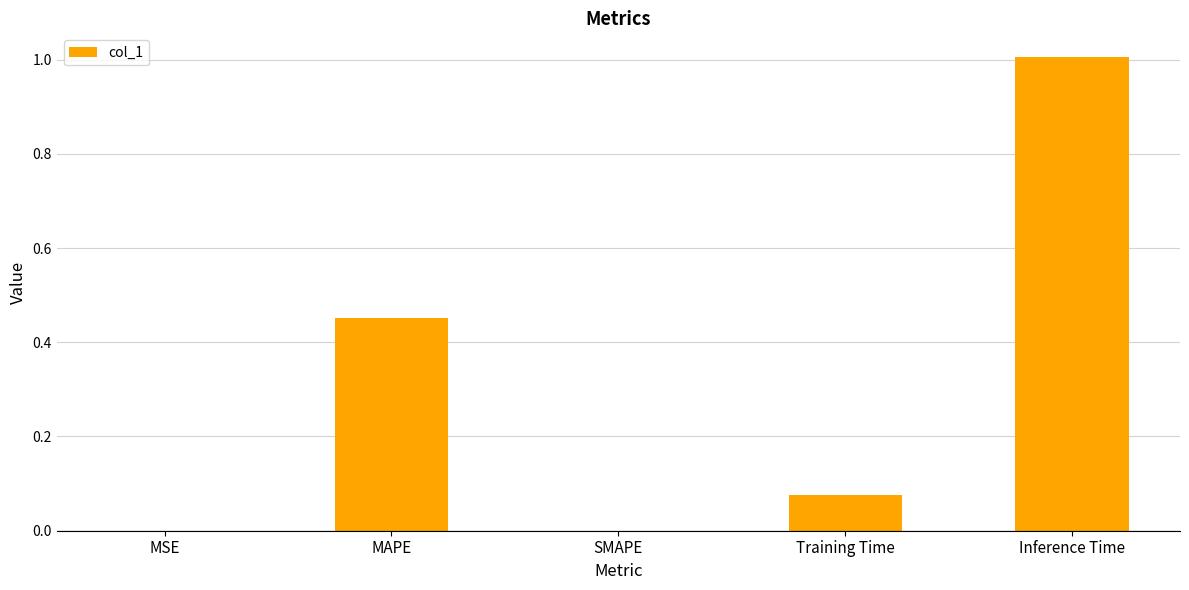

What value does the data have at Inference Time?

1.0